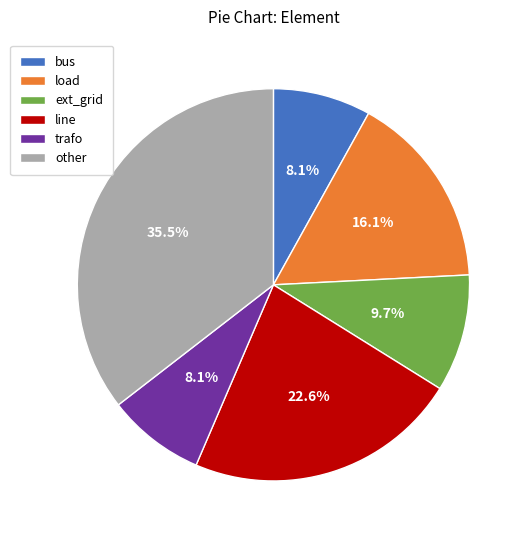

Which has a higher value, load or trafo?

load